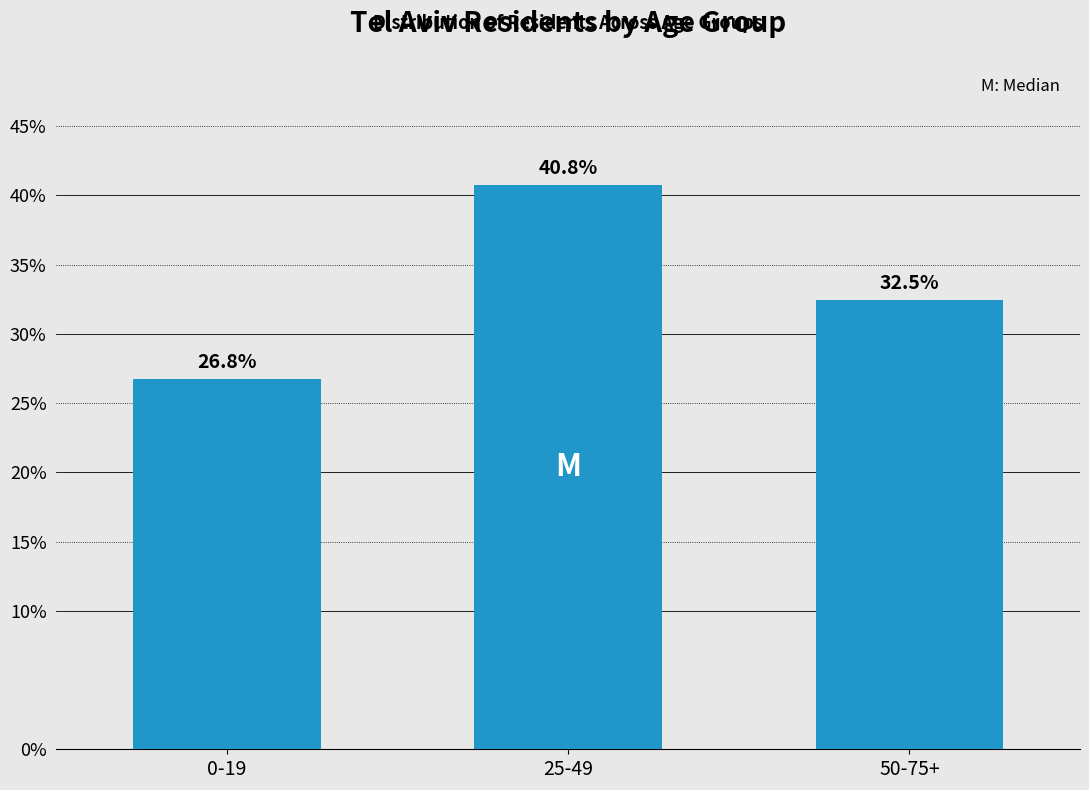

What is the average value?

33.3